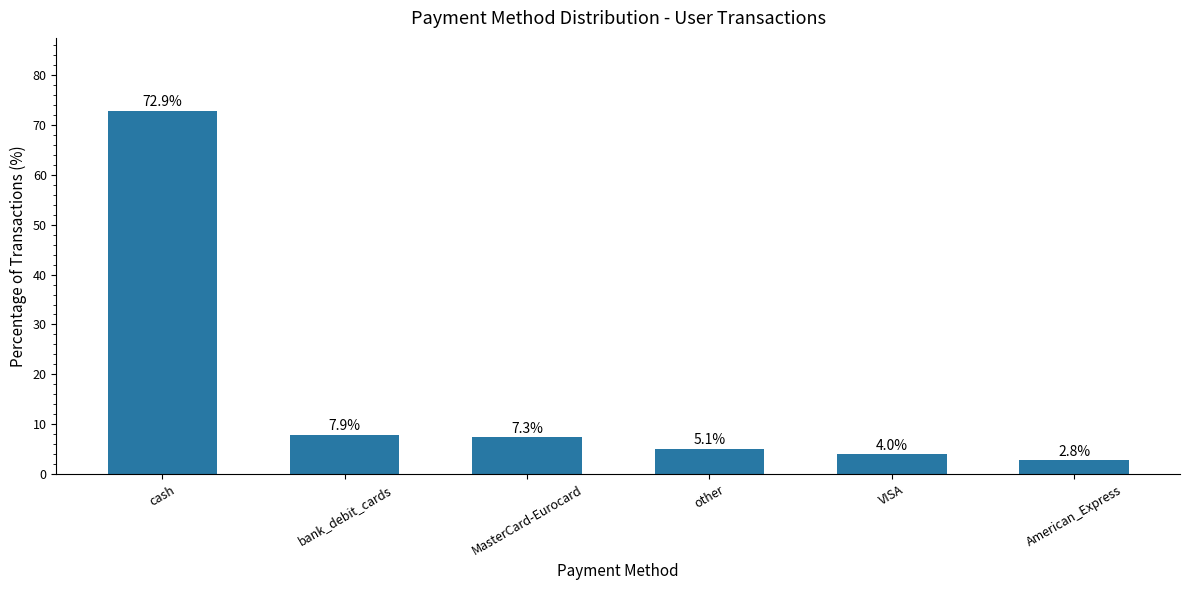

Rank the categories by value from lowest to highest.

American_Express, VISA, other, MasterCard-Eurocard, bank_debit_cards, cash